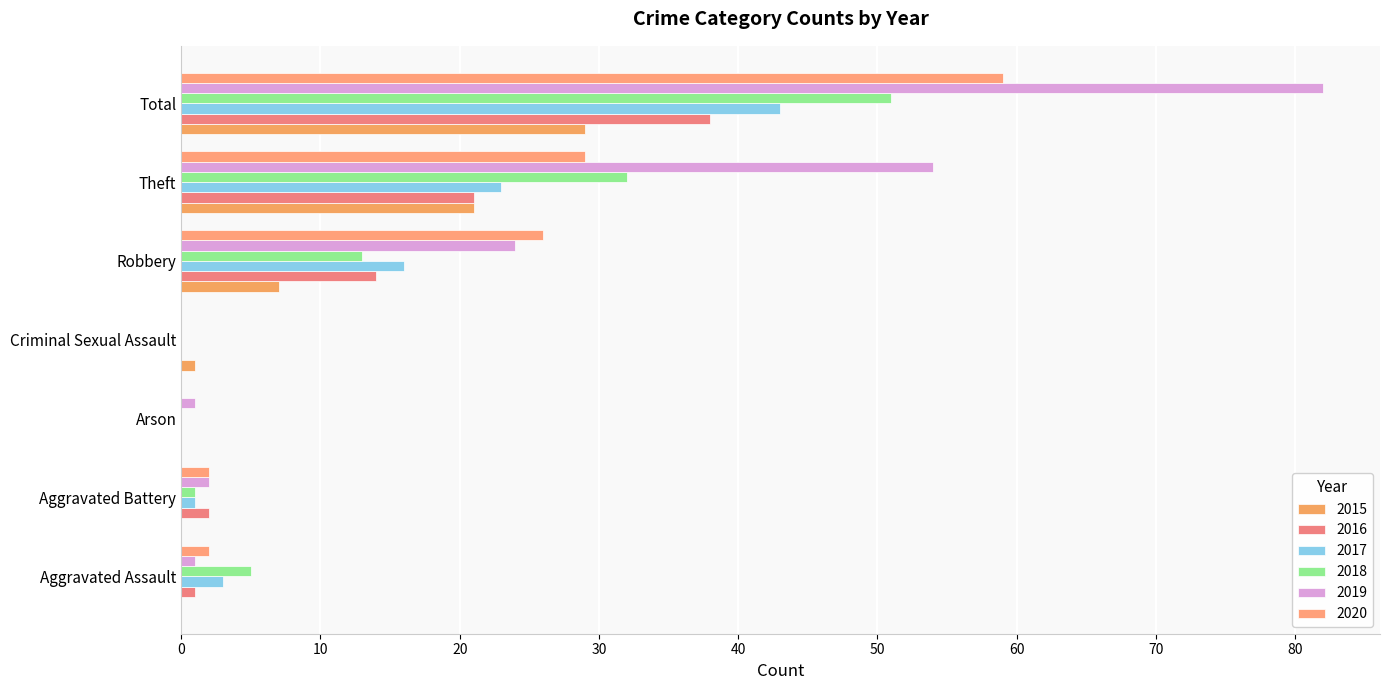

How many categories are shown in the chart?

7